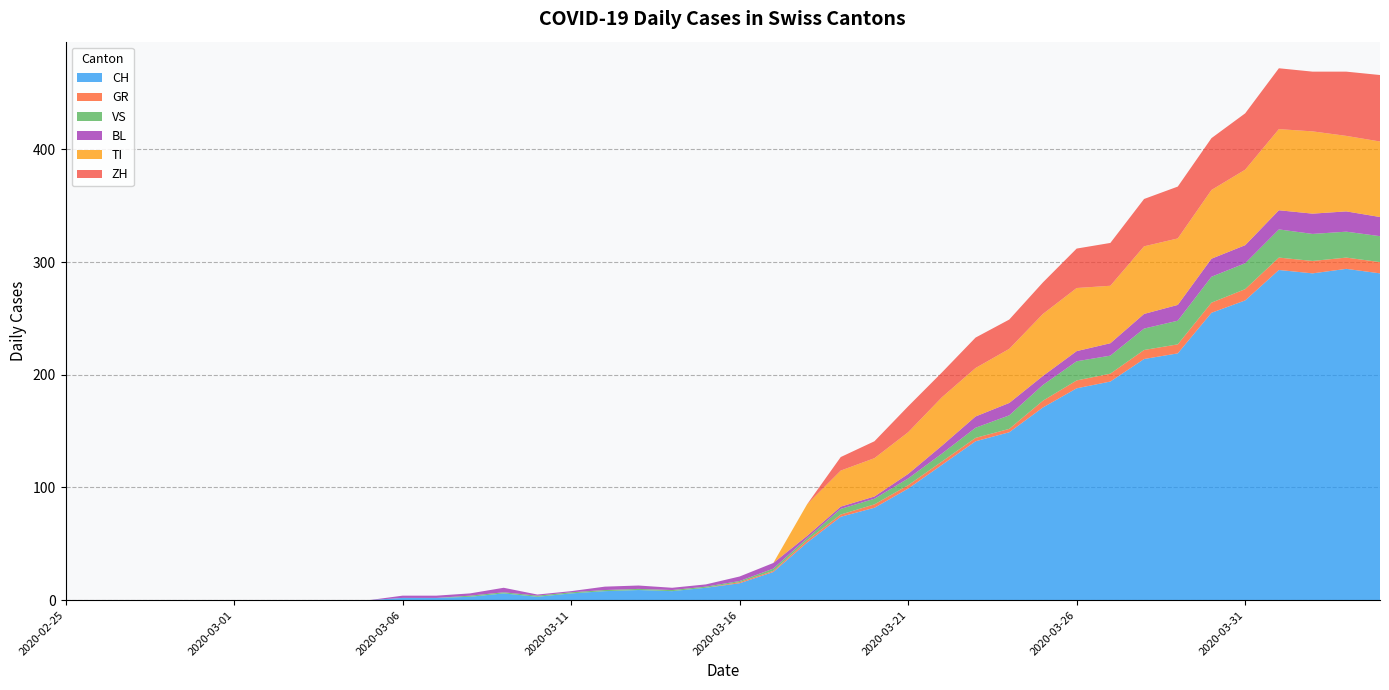

Reading left to right, what are all the values shown in this chart?

CH: 0	0	0	0	0	0	0	0	0	0	2	2	3	6	3	6	8	9	8	11	15	25	51	74	82	99	120	141	149	171	188	194	214	219	255	266	293	290	294	290
GR: 0	0	0	0	0	0	0	0	0	0	0	0	0	0	0	0	0	0	0	0	1	1	2	2	3	3	3	3	3	6	7	7	8	8	9	10	11	11	10	10
VS: 0	0	0	0	0	0	0	0	0	0	0	0	1	1	1	1	1	1	1	1	1	2	2	5	5	6	7	9	12	14	17	16	19	21	23	23	25	24	23	23
BL: 0	0	0	0	0	0	0	0	0	0	2	2	2	4	1	1	3	3	2	2	4	5	2	2	2	4	7	10	11	8	9	11	13	14	16	16	17	18	18	17
TI: 0	0	0	0	0	0	0	0	0	0	0	0	0	0	0	0	0	0	0	0	0	0	28	32	34	37	43	43	48	55	56	51	60	59	61	67	72	73	67	67
ZH: 0	0	0	0	0	0	0	0	0	0	0	0	0	0	0	0	0	0	0	0	0	0	0	12	15	23	22	27	26	28	35	38	42	46	46	50	54	53	57	59